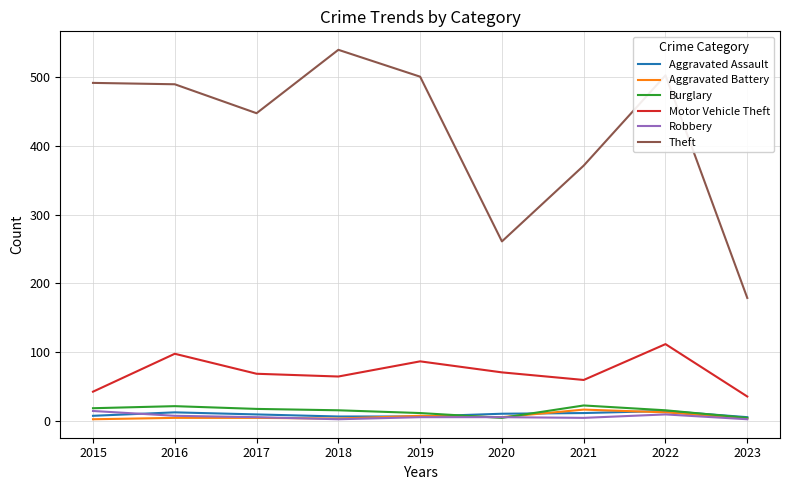

Which series has the largest total across all categories?

Theft